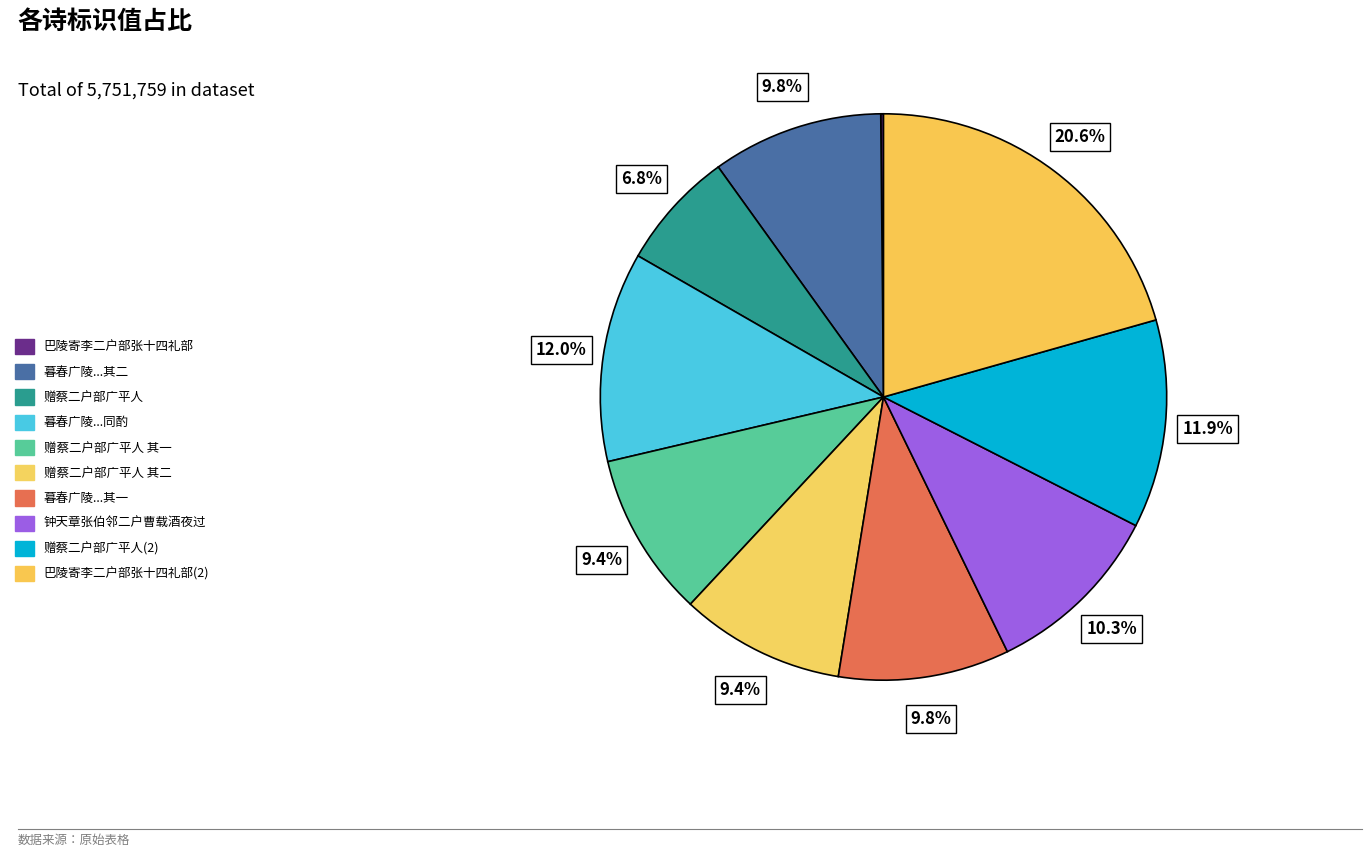

Count the number of slices in the pie.

10